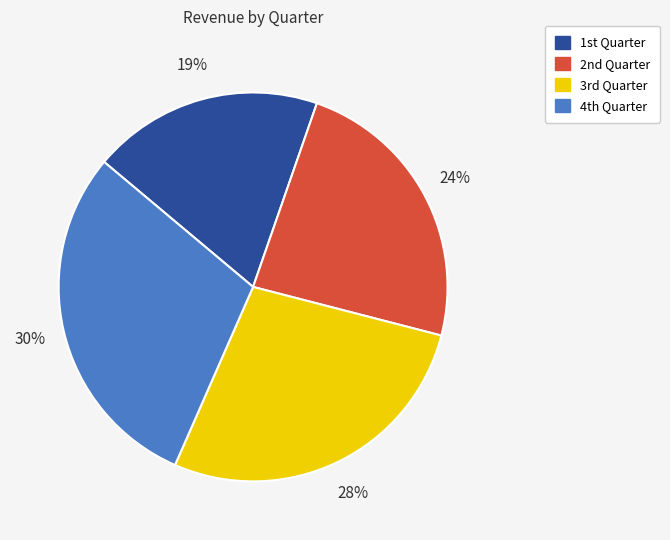

Which slice is the smallest?

1st Quarter